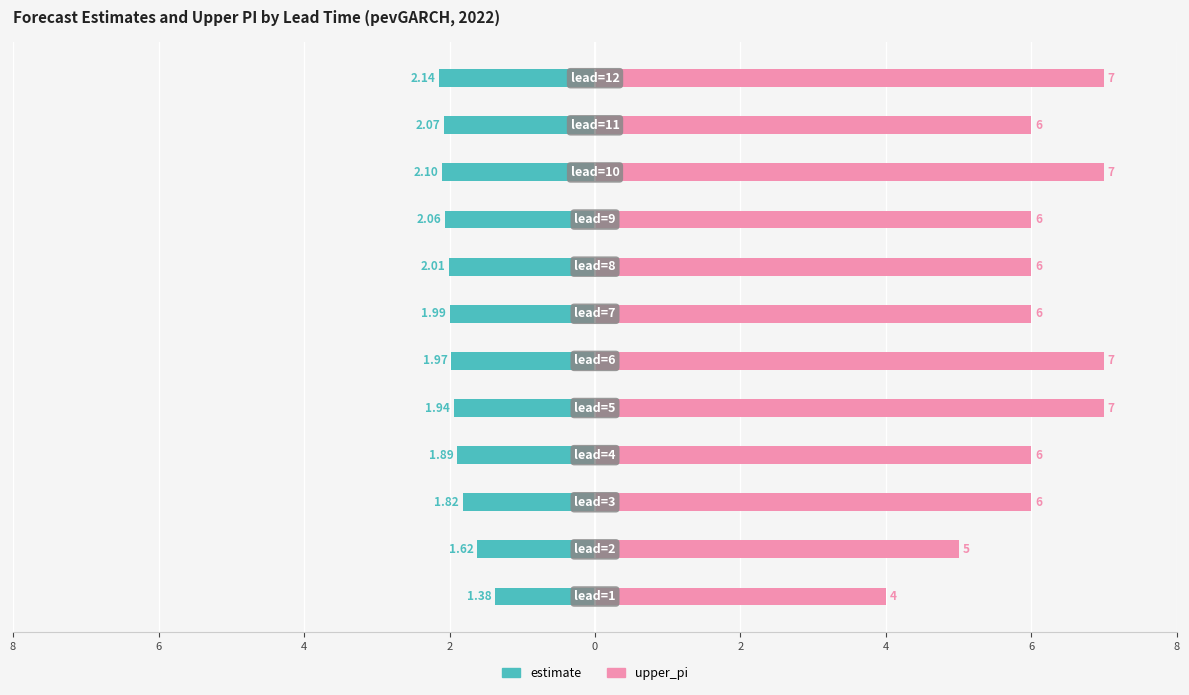

How many bars are there in each group?

2